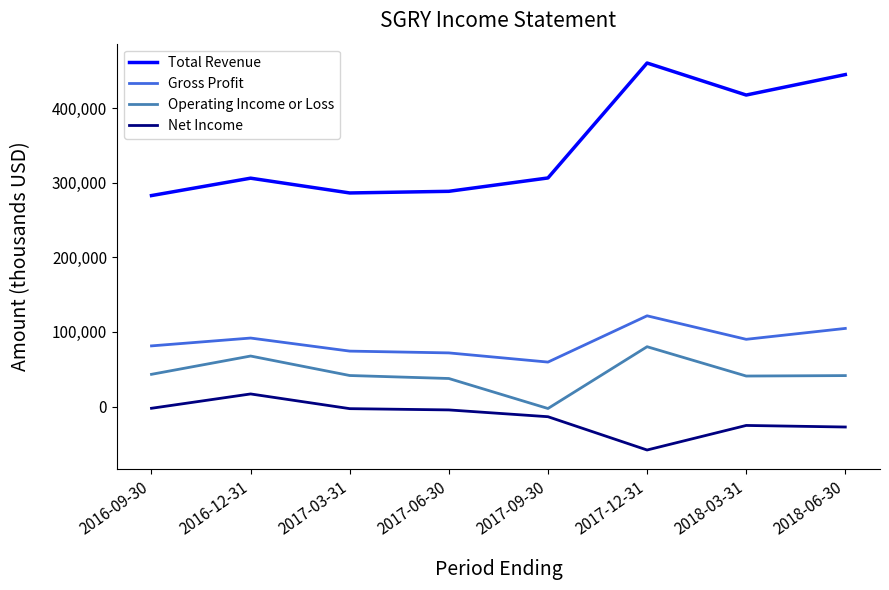

Where is the first local maximum for Net Income?

2016-12-31